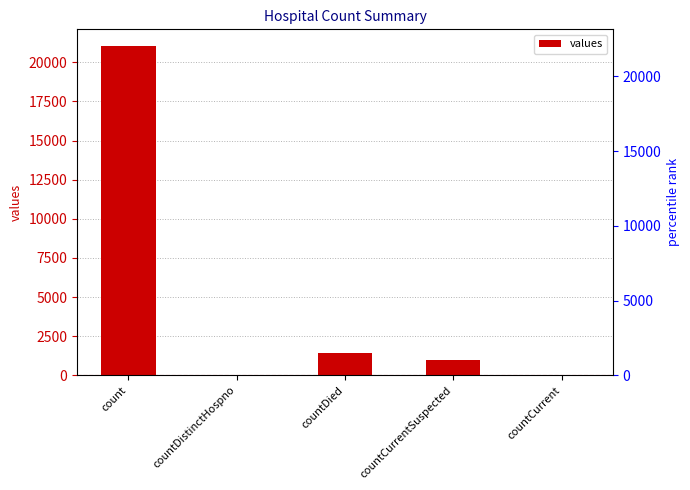

True or false: the data shows 10635 at countDistinctHospno.

False